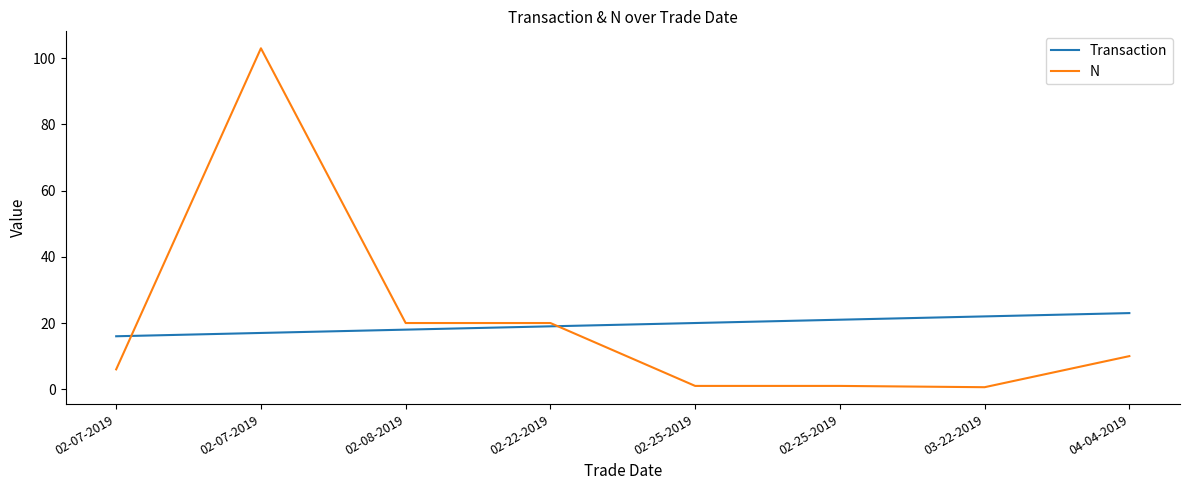

What is the average value of the N series?

20.2